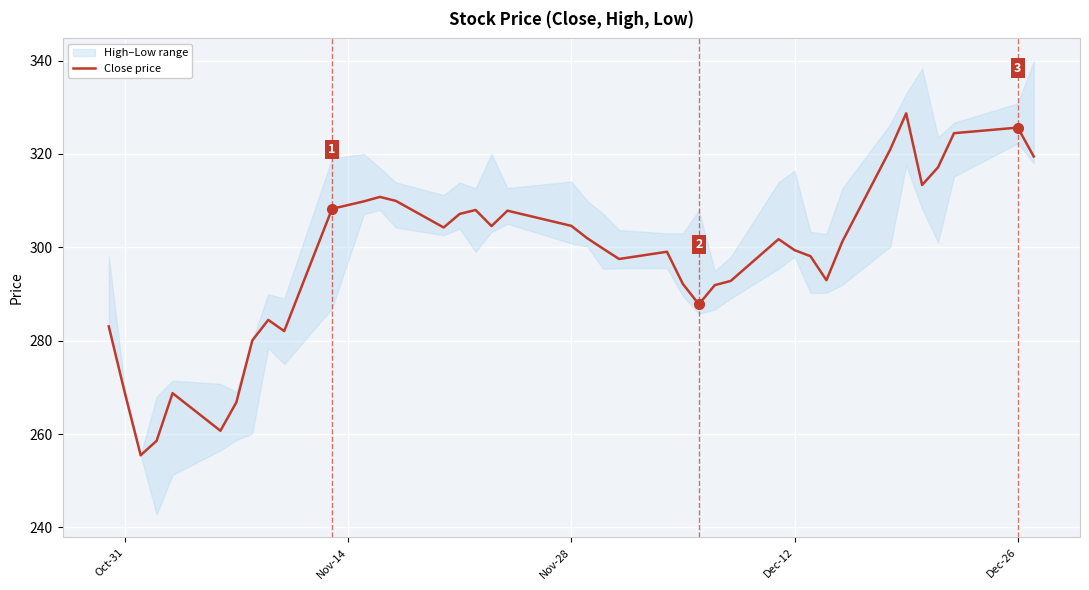

The value at 8 is 483.6. True or false?

False